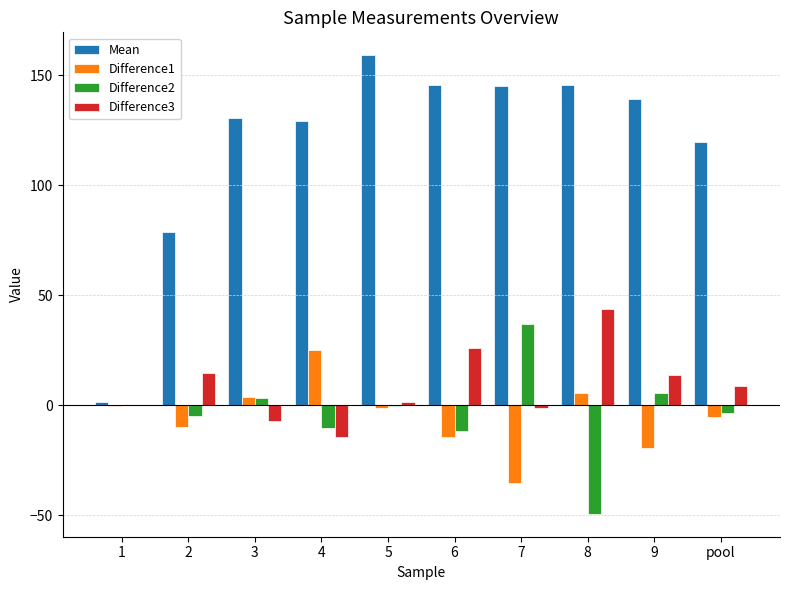

Are the bars grouped side by side (vs. stacked)?

Yes